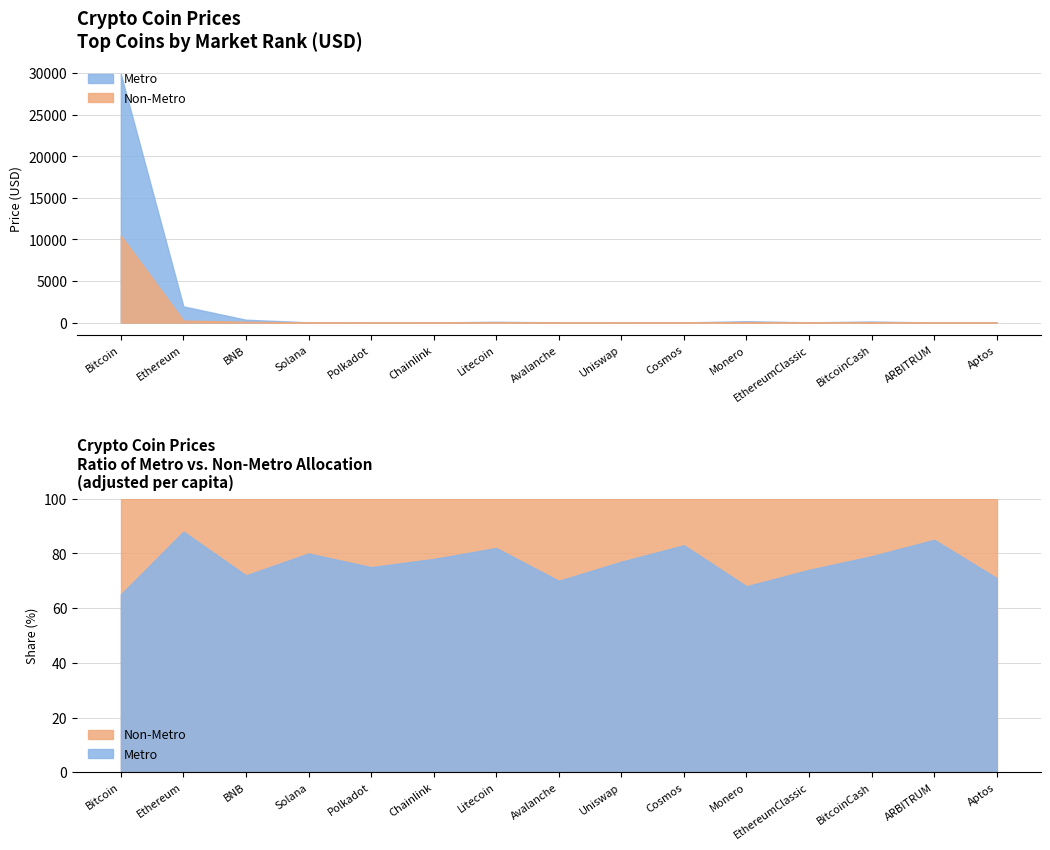

True or false: Volume and Price cross at least once.

False